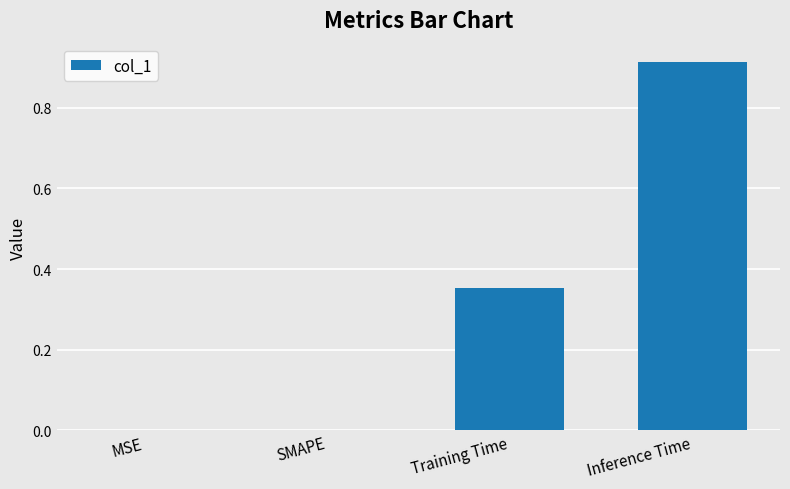

Count the number of data series in this chart.

1